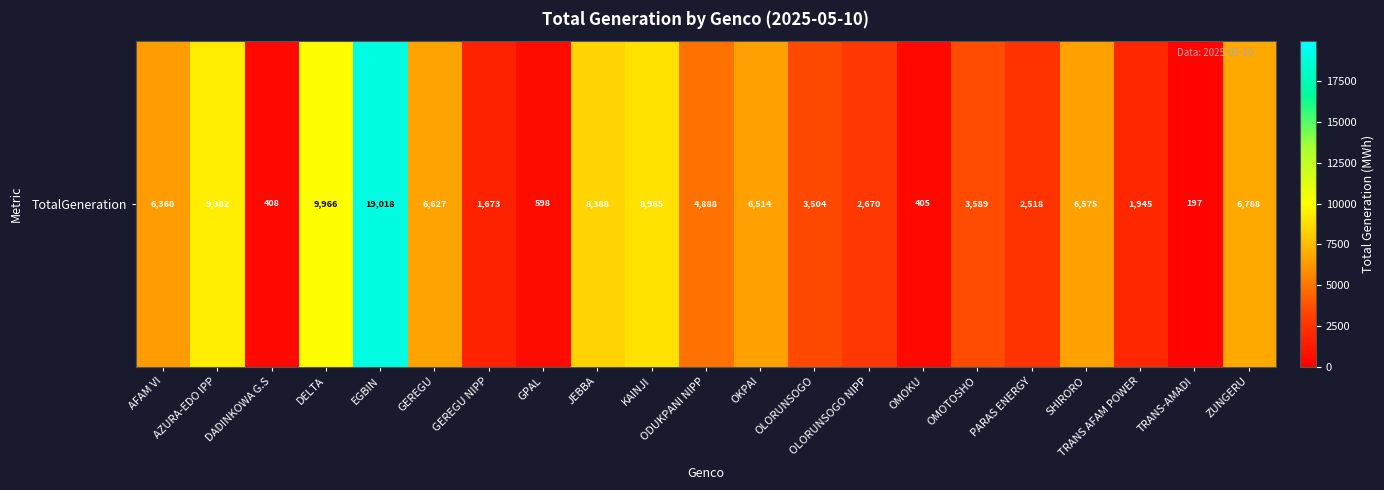

Rank the categories by value from highest to lowest.

EGBIN, DELTA, AZURA-EDO IPP, KAINJI, JEBBA, ZUNGERU, GEREGU, SHIRORO, OKPAI, AFAM VI, ODUKPANI NIPP, OMOTOSHO, OLORUNSOGO, OLORUNSOGO NIPP, PARAS ENERGY, TRANS AFAM POWER, GEREGU NIPP, GPAL, DADINKOWA G.S, OMOKU, TRANS-AMADI